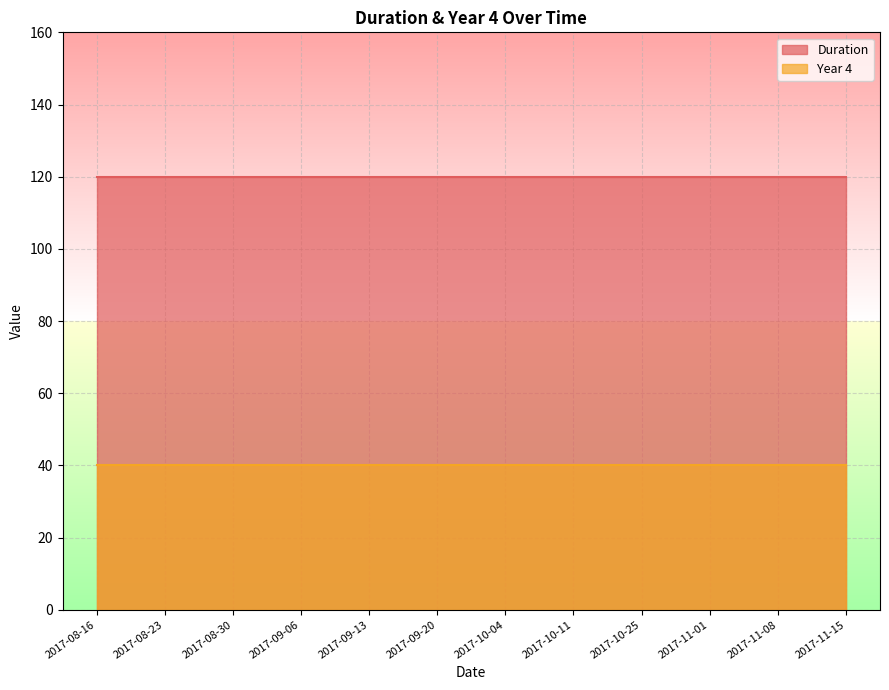

Is it true that Duration equals 177 at 2017-08-16?

False